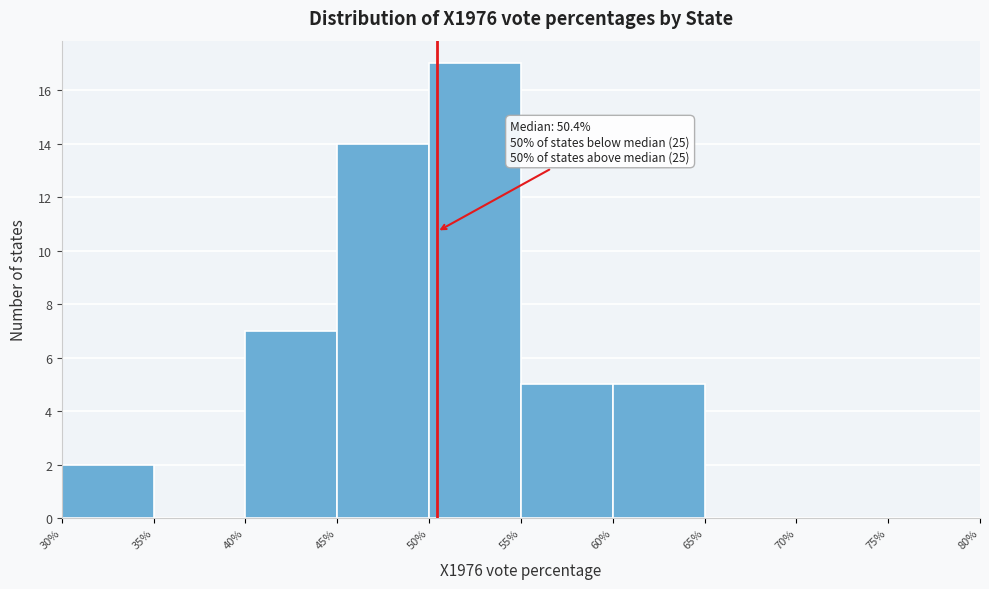

Over which range of the x-axis is the bar tallest?

50% to 55%